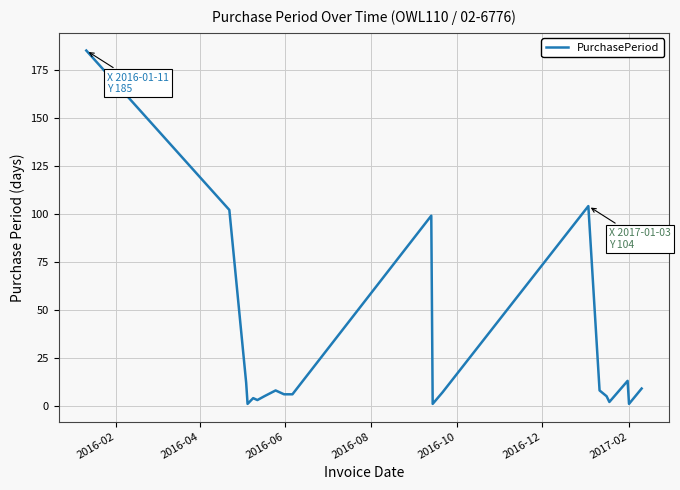

What is the difference between the maximum and minimum values?

184